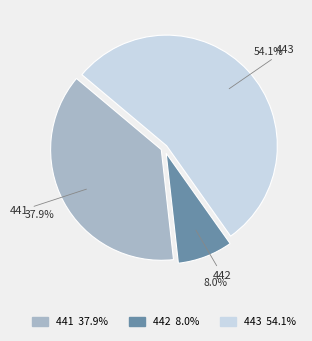

Rank the categories by value from lowest to highest.

442, 441, 443